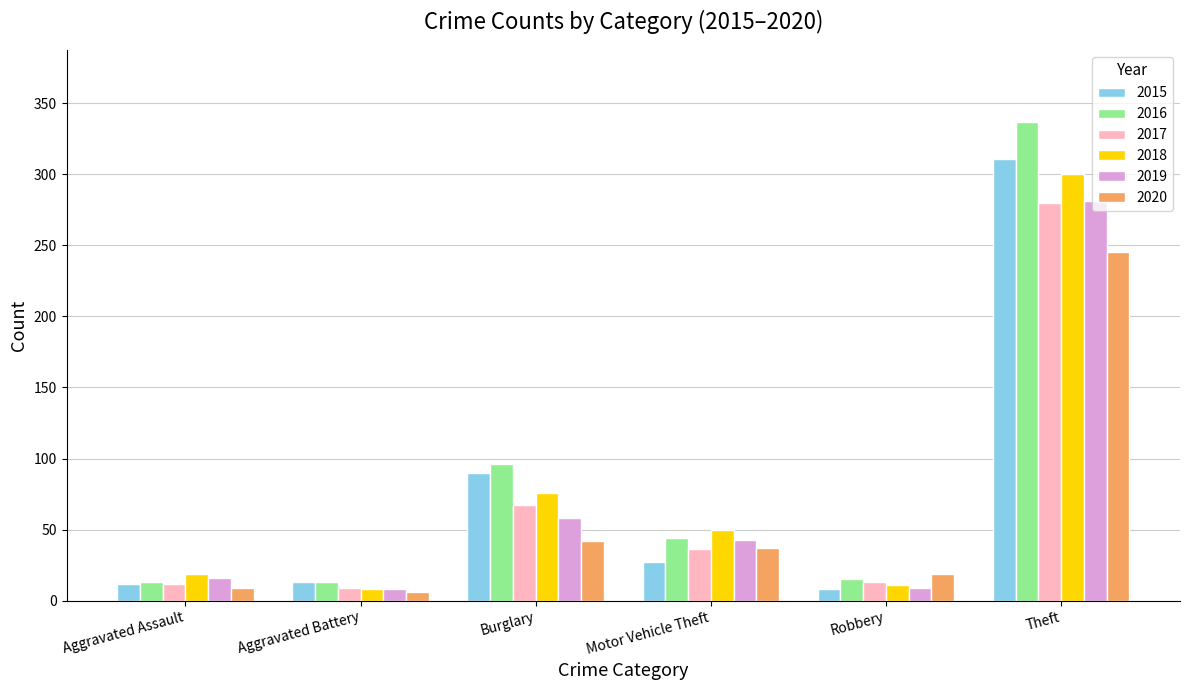

True or false: 2018 has a value of 76 at Burglary.

True